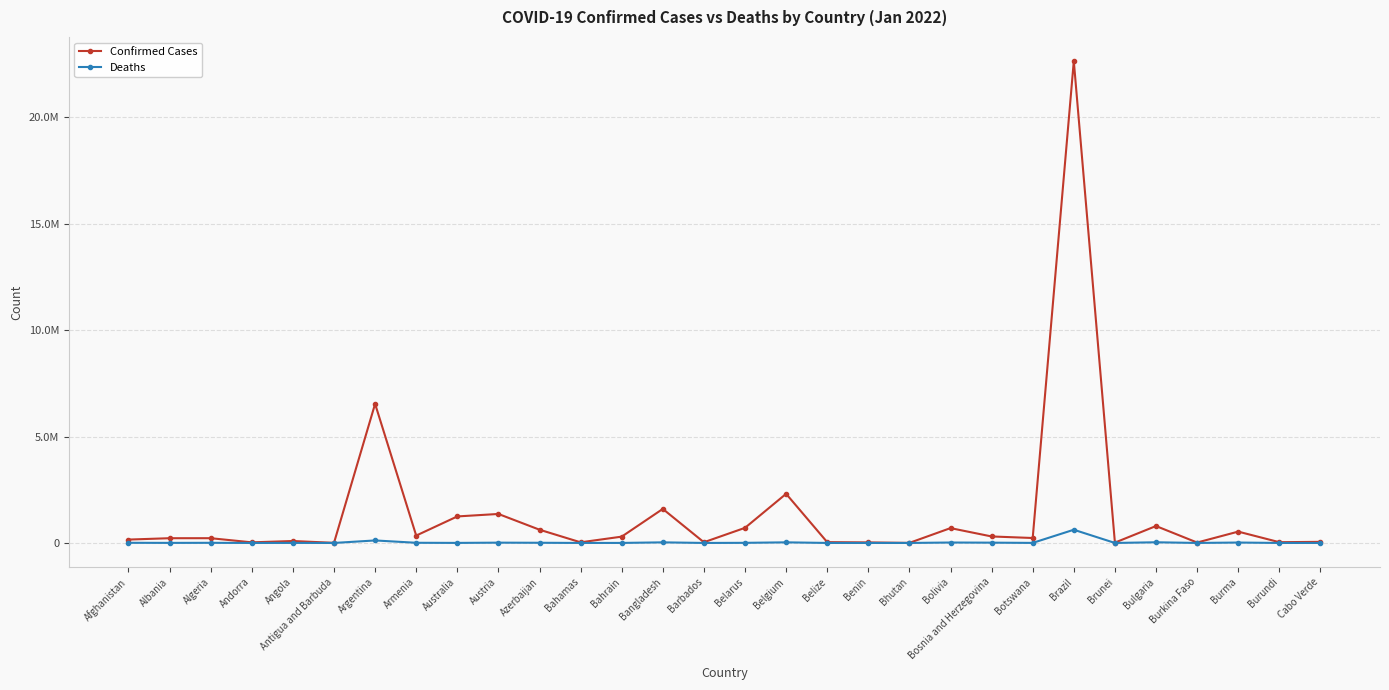

Reading right to left, transcribe all the data shown in this chart.

Confirmed Cases: Cabo Verde=52007	Burundi=35755	Burma=532402	Burkina Faso=19636	Bulgaria=794240	Brunei=15678	Brazil=22636359	Botswana=232432	Bosnia and Herzegovina=304856	Bolivia=697236	Bhutan=2830	Benin=25522	Belize=38072	Belgium=2307843	Belarus=709622	Barbados=32795	Bangladesh=1598389	Bahrain=296253	Bahamas=29489	Azerbaijan=622236	Austria=1361741	Australia=1245580	Armenia=346513	Argentina=6533635	Antigua and Barbuda=5058	Angola=91148	Andorra=28542	Algeria=223196	Albania=222664	Afghanistan=158471
Deaths: Cabo Verde=366	Burundi=38	Burma=19295	Burkina Faso=333	Bulgaria=31761	Brunei=98	Brazil=620507	Botswana=2497	Bosnia and Herzegovina=13673	Bolivia=20056	Bhutan=3	Benin=161	Belize=607	Belgium=28539	Belarus=5739	Barbados=266	Bangladesh=28107	Bahrain=1397	Bahamas=717	Azerbaijan=8471	Austria=13872	Australia=2465	Armenia=8010	Argentina=117595	Antigua and Barbuda=120	Angola=1840	Andorra=141	Algeria=6363	Albania=3247	Afghanistan=7374